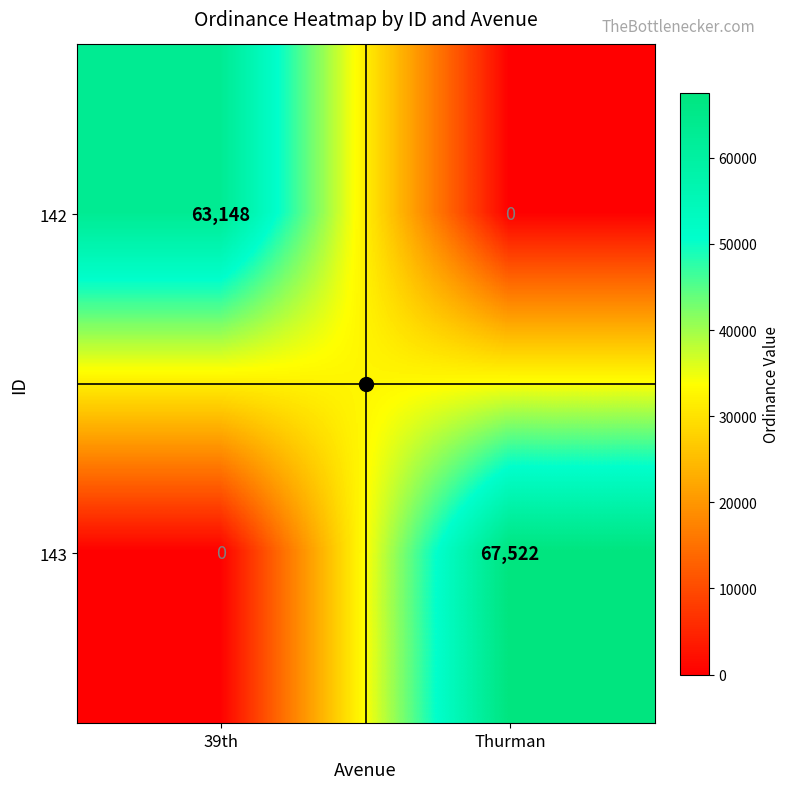

Which series changed the most between 39th and Thurman?

143